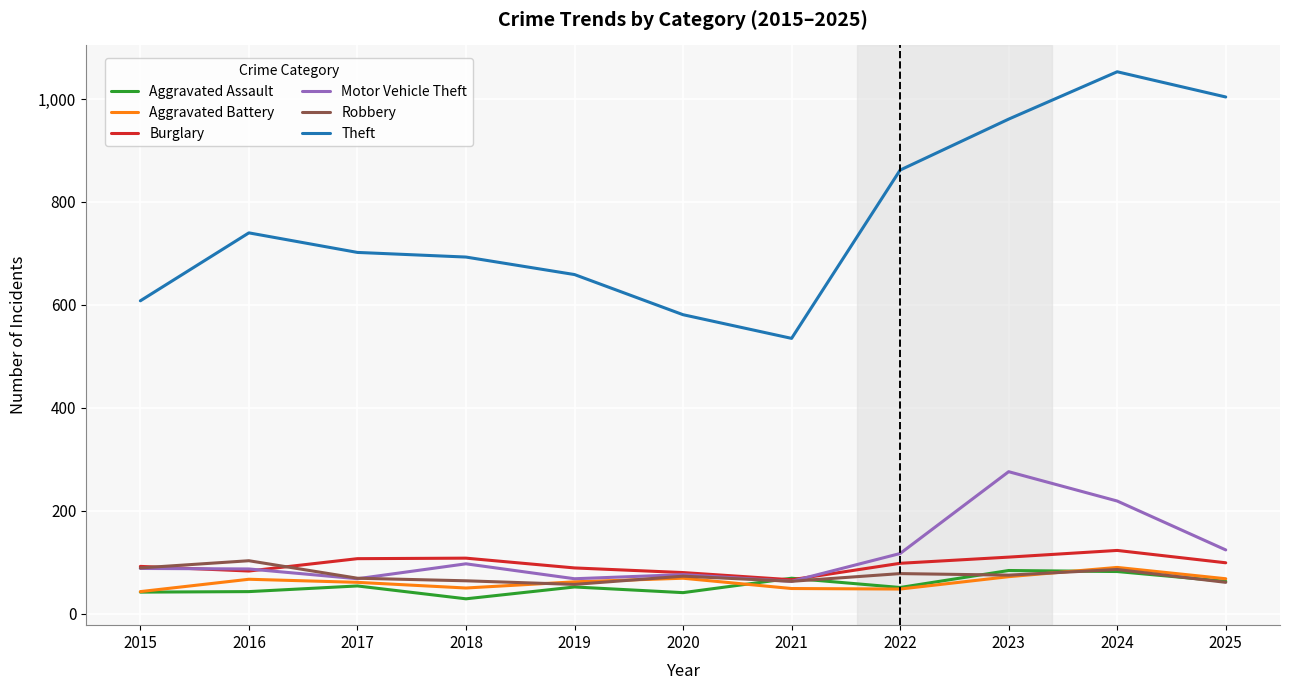

What is the sum of all Motor Vehicle Theft values?

1283